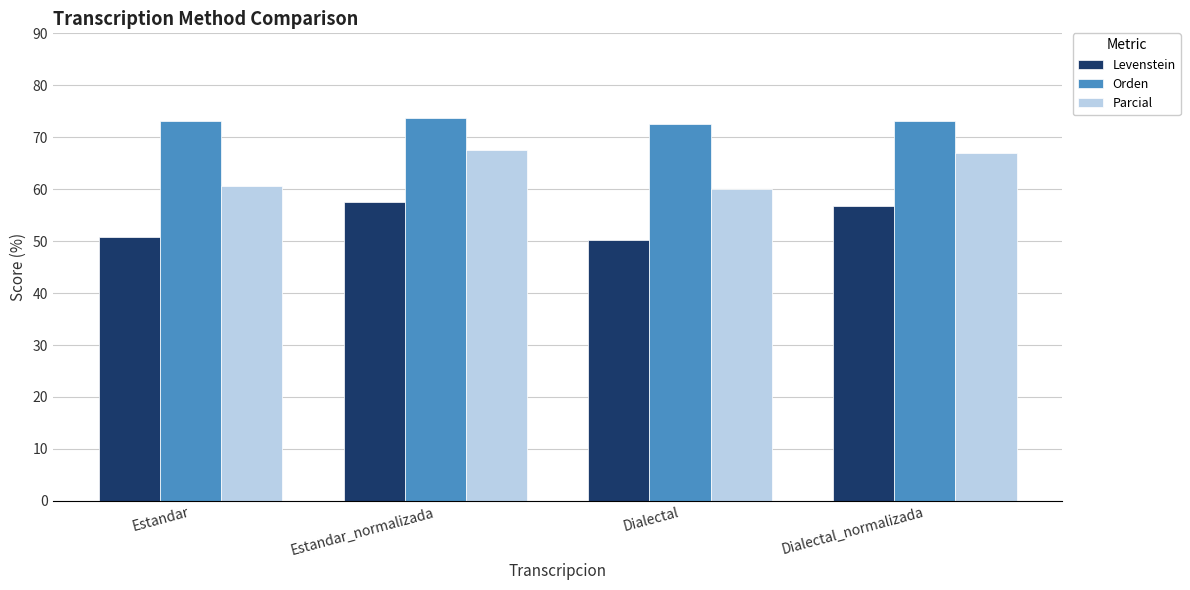

At how many categories does at least one series exceed 63?

4